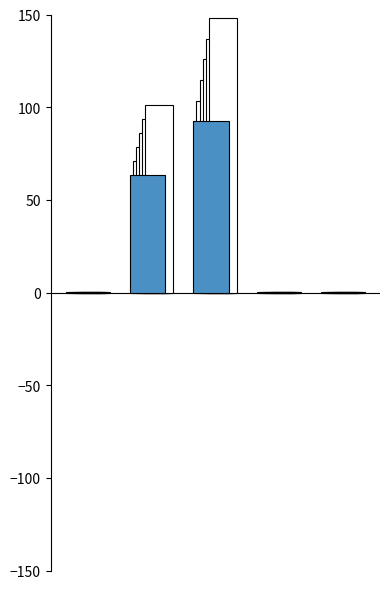

Reading left to right, extract all data points from this chart.

0.2	63.2	92.5	0.0	0.0